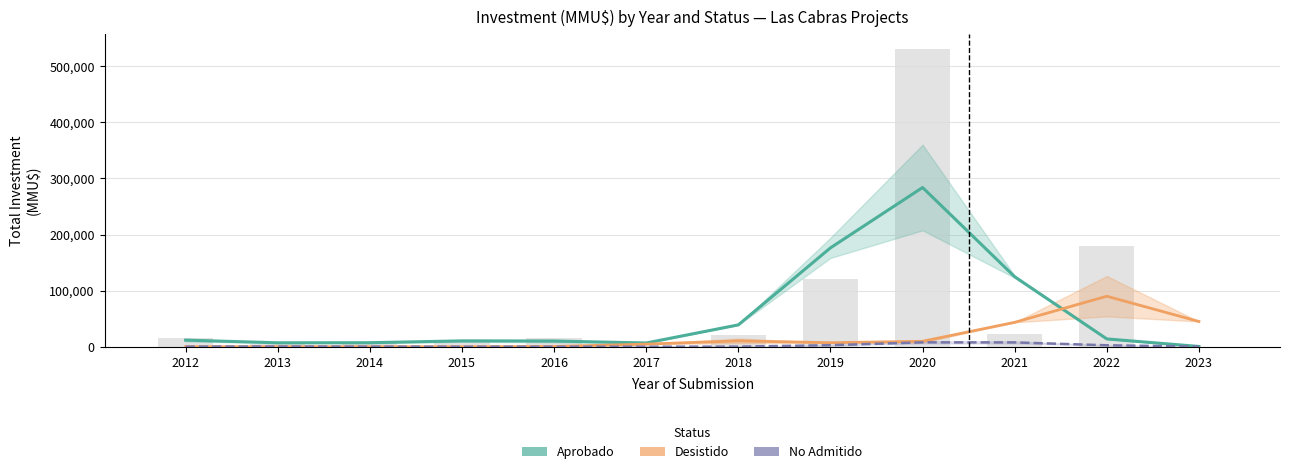

Is it true that No Admitido equals 11.5 at 2016?

False